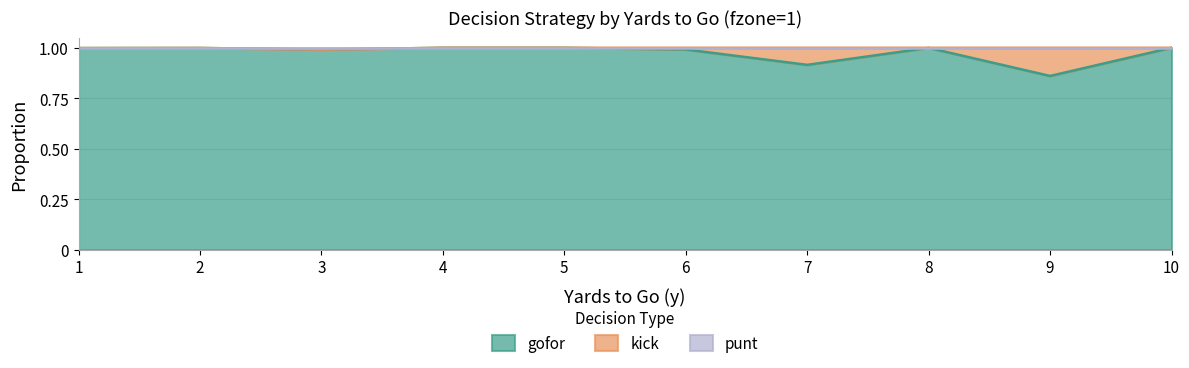

What value does the gofor series have at 9?

0.9